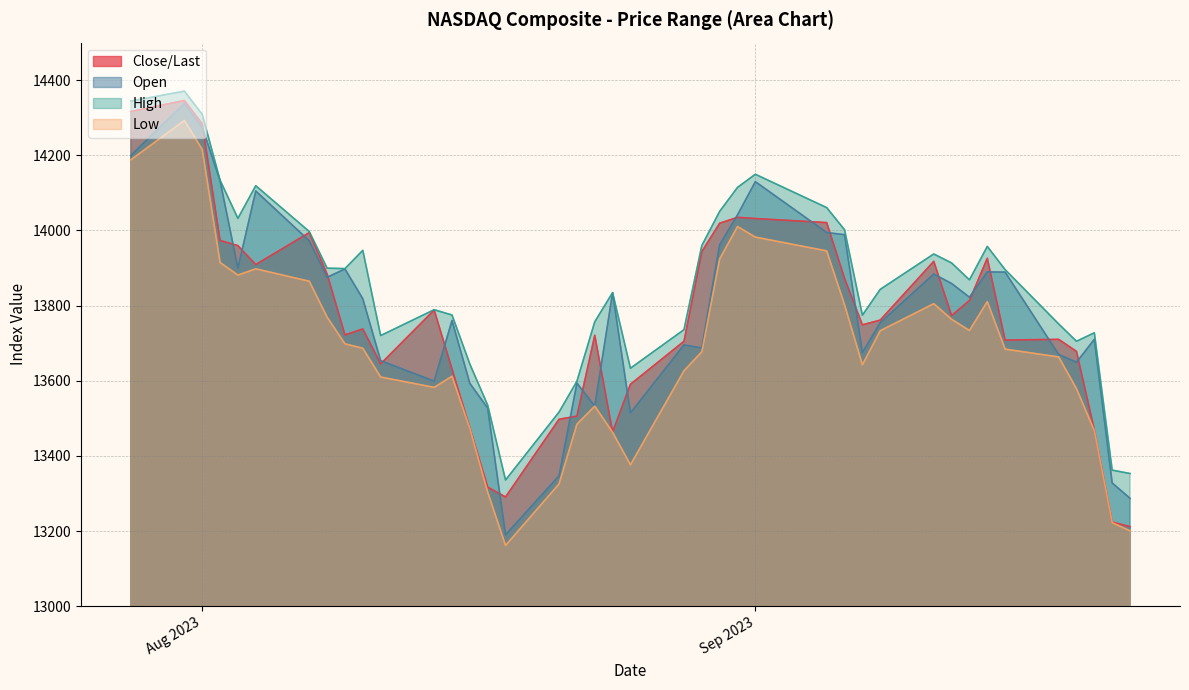

True or false: Open and Low intersect in this chart.

False